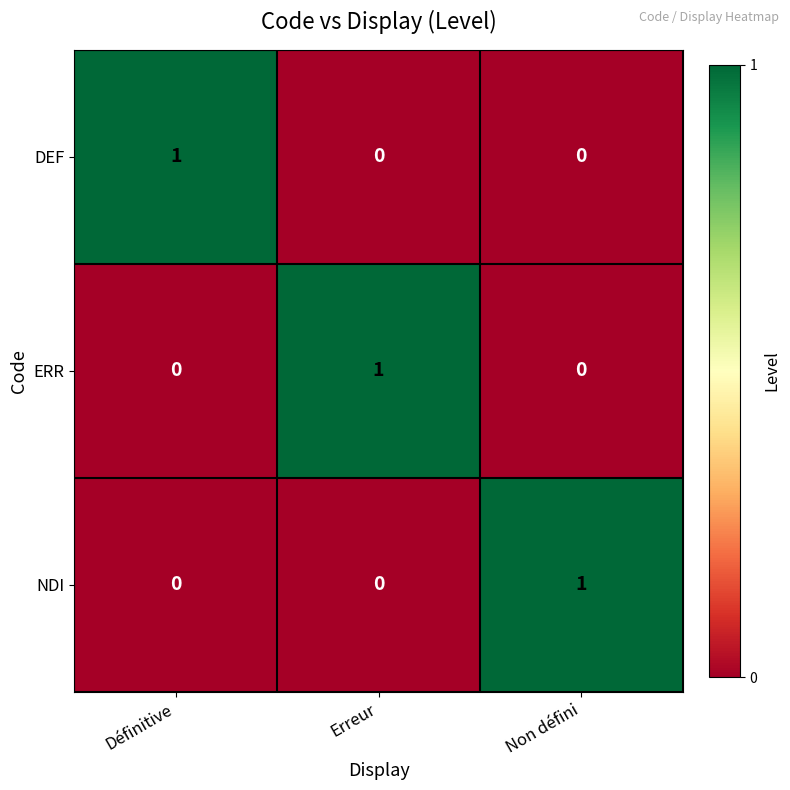

Count the NDI values in the range 0 to 1.

3